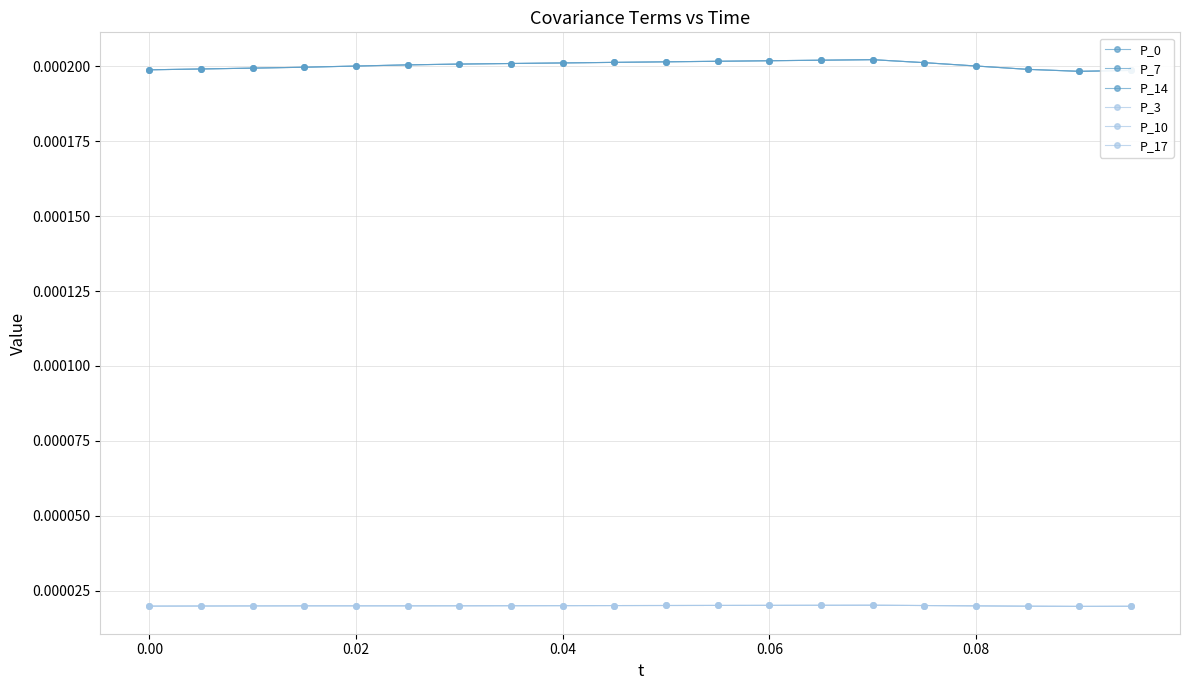

How many series are shown in this chart?

6